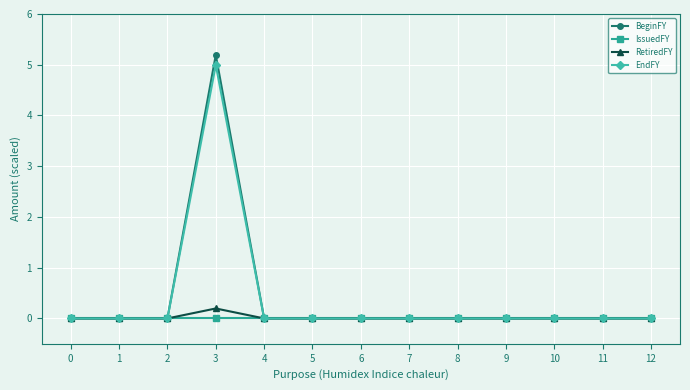

Reading left to right, transcribe all the data shown in this chart.

BeginFY: 0=0.0	1=0.0	2=0.0	3=5.2	4=0.0	5=0.0	6=0.0	7=0.0	8=0.0	9=0.0	10=0.0	11=0.0	12=0.0
IssuedFY: 0=0.0	1=0.0	2=0.0	3=0.0	4=0.0	5=0.0	6=0.0	7=0.0	8=0.0	9=0.0	10=0.0	11=0.0	12=0.0
RetiredFY: 0=0.0	1=0.0	2=0.0	3=0.2	4=0.0	5=0.0	6=0.0	7=0.0	8=0.0	9=0.0	10=0.0	11=0.0	12=0.0
EndFY: 0=0.0	1=0.0	2=0.0	3=5.0	4=0.0	5=0.0	6=0.0	7=0.0	8=0.0	9=0.0	10=0.0	11=0.0	12=0.0